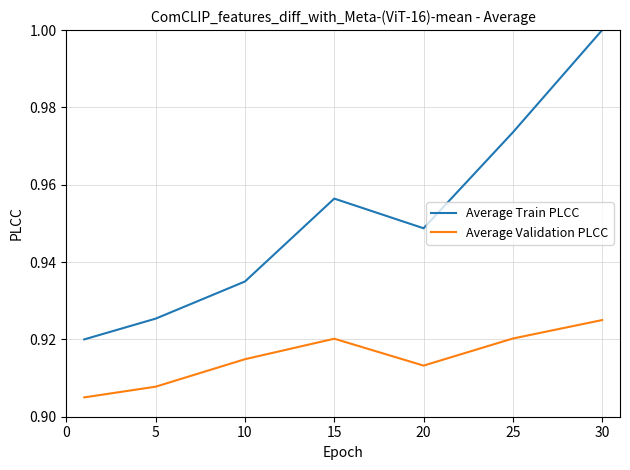

Count the number of data series in this chart.

2